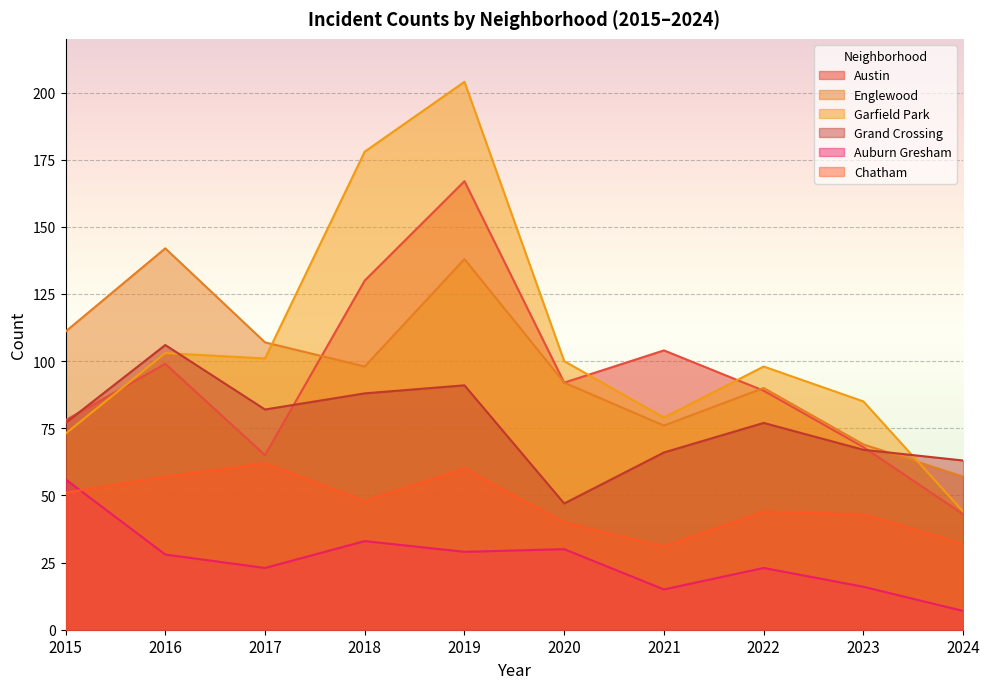

At which category is the sum across all series the highest?

2019